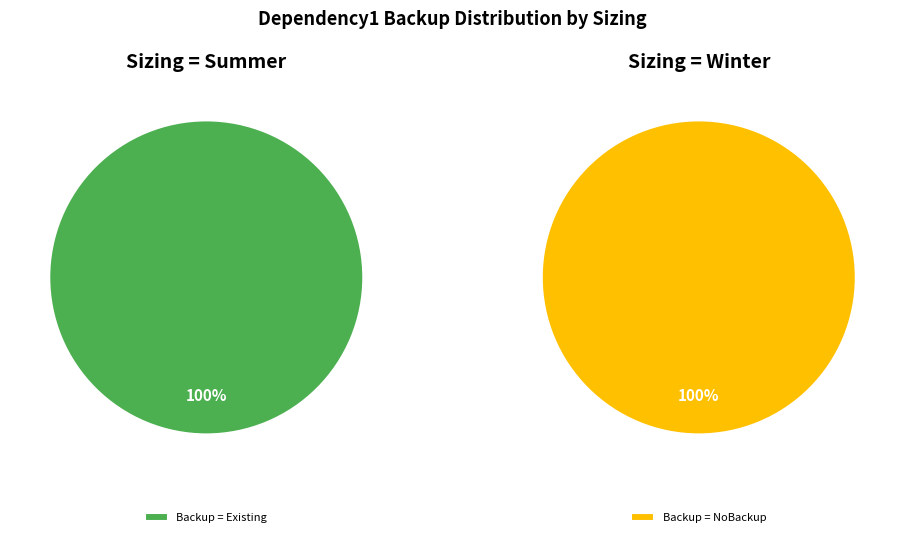

What is the spread (max minus min) of values at Sizing = Summer?

1